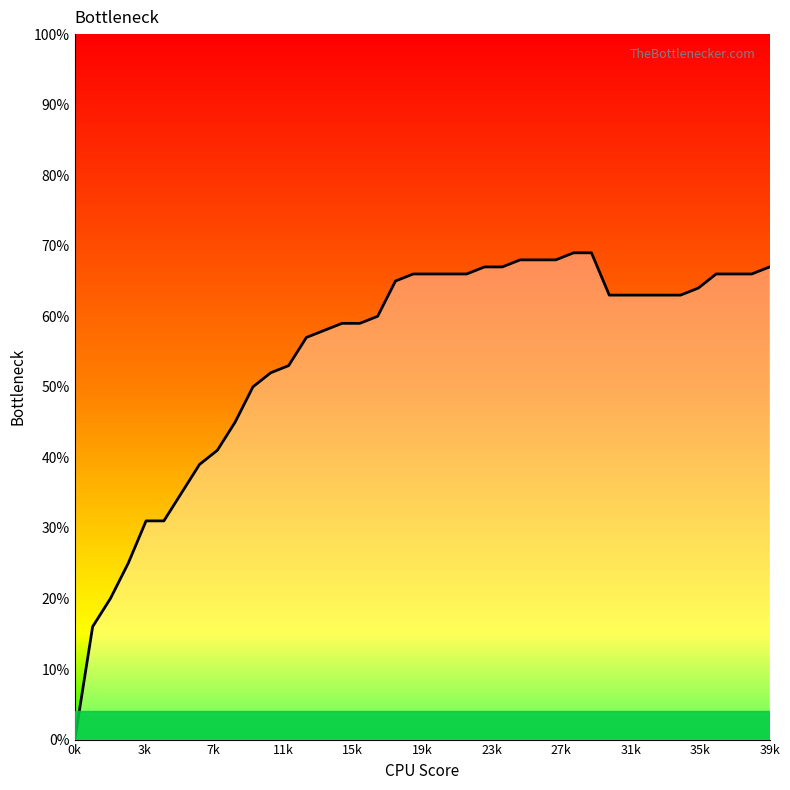

Where is the data nearest to the value 0?

0k